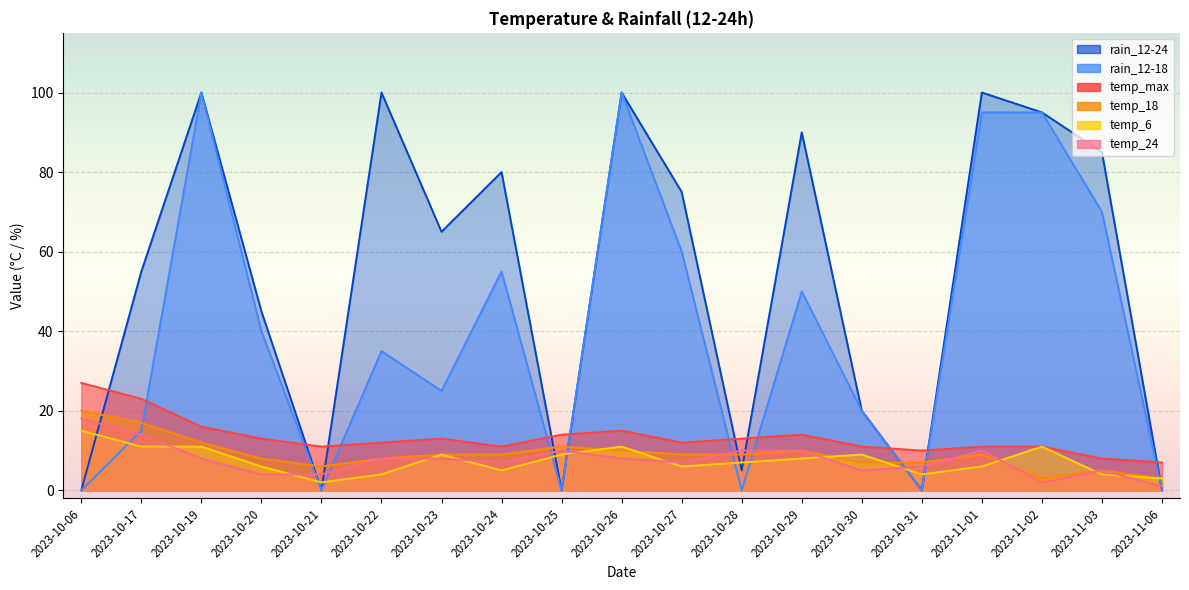

How many interior local valleys does the rain_12-24 series have?

5